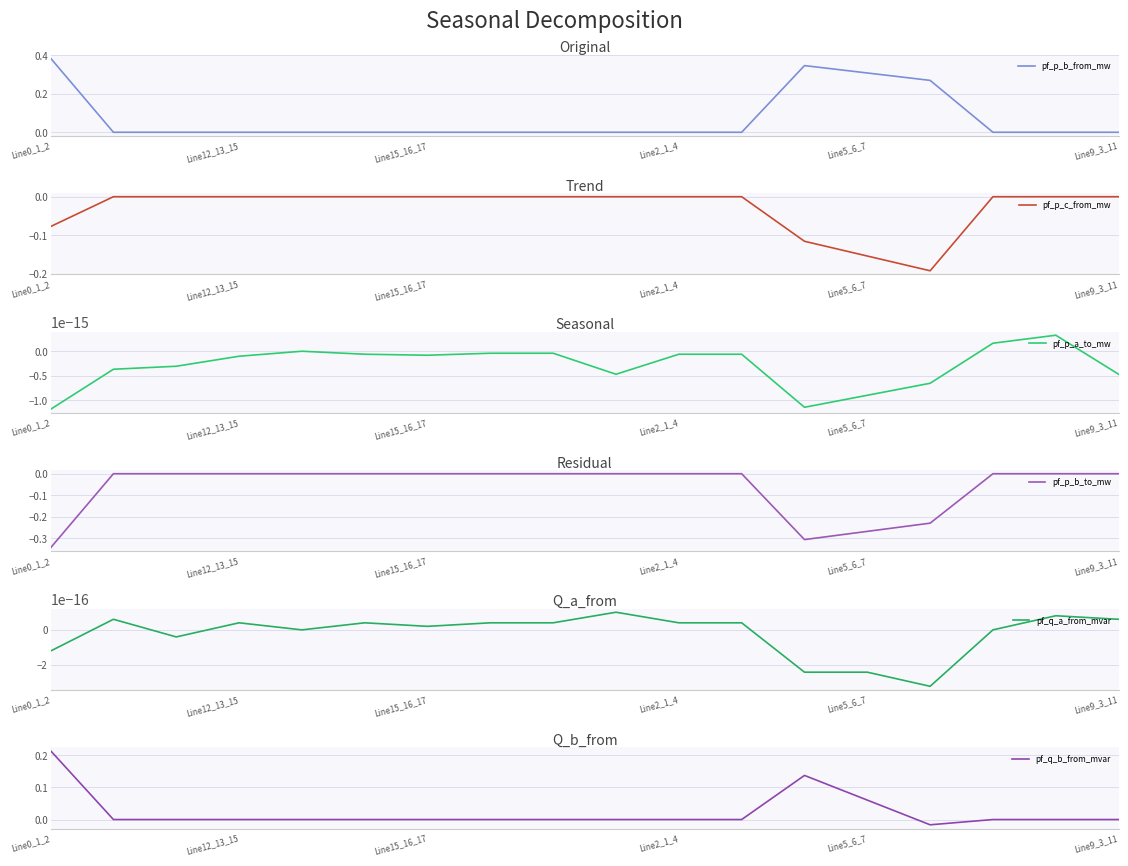

How many values in the pf_p_b_to_mw series exceed 0?

13